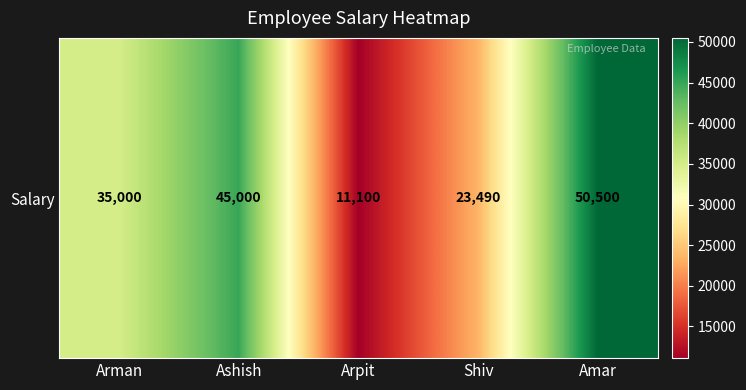

How many categories are shown in the chart?

5